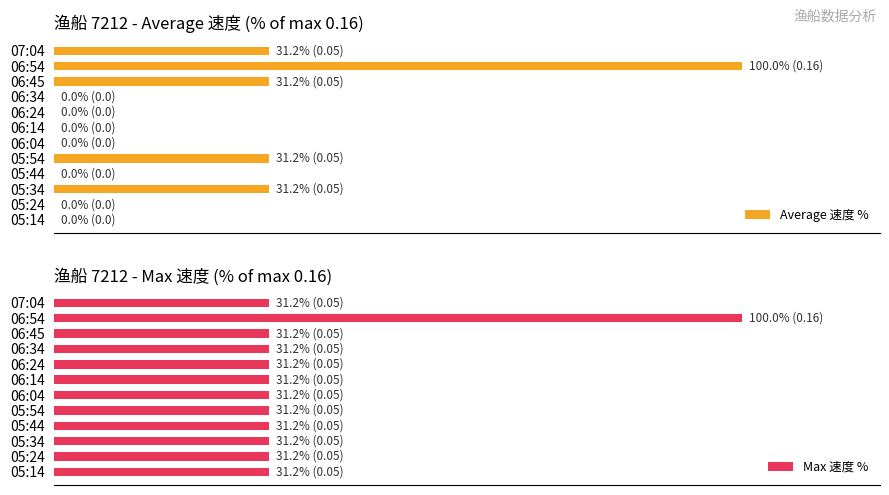

How many data points does each series have?

12